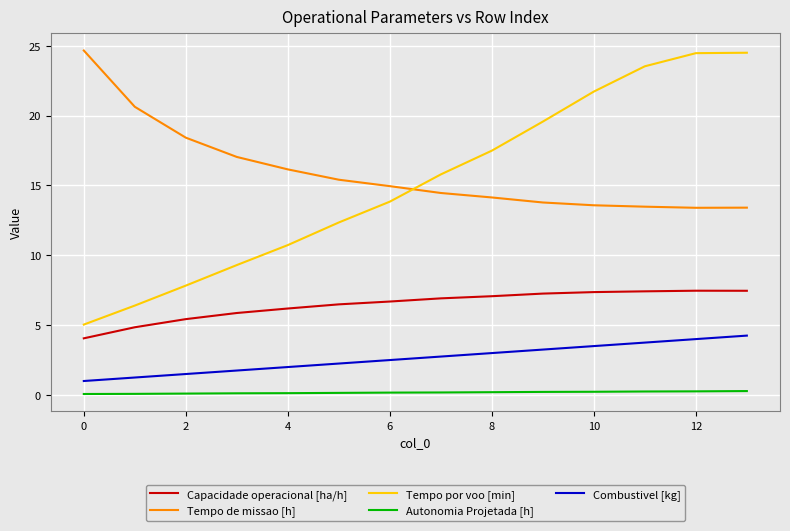

Count the number of categories in the chart.

14